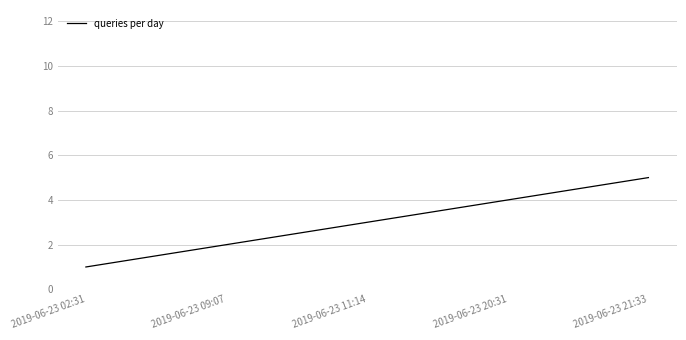

What value does the data have at 2019-06-23 20:31?

4